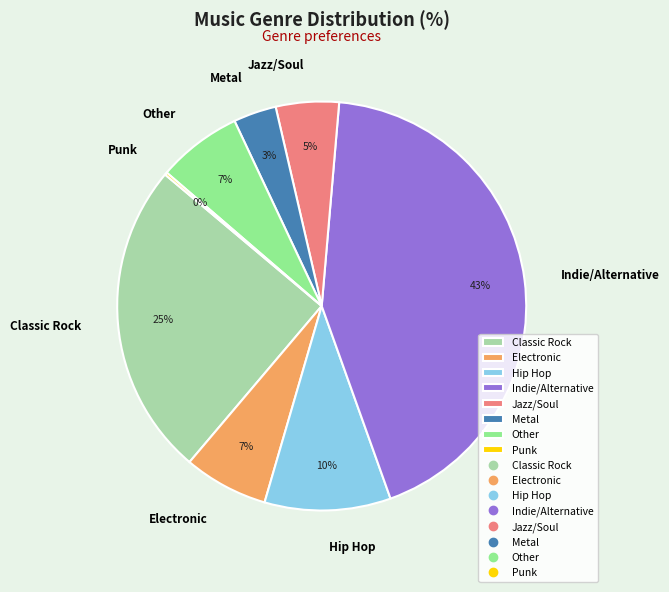

Between Metal and Other, which is larger?

Other